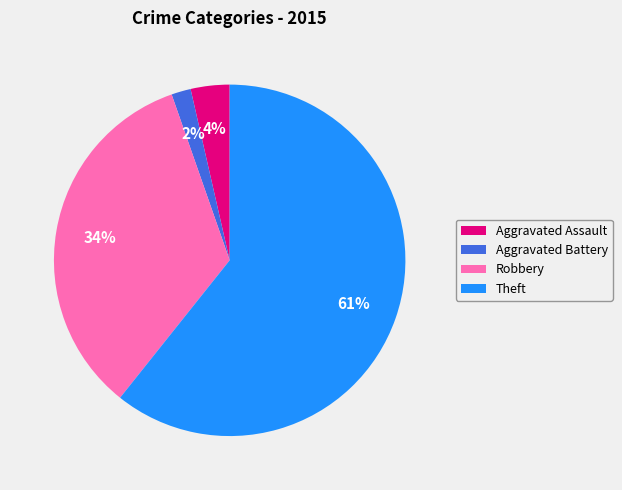

To the nearest percent, what is the combined percentage of Theft and Aggravated Assault?

64%